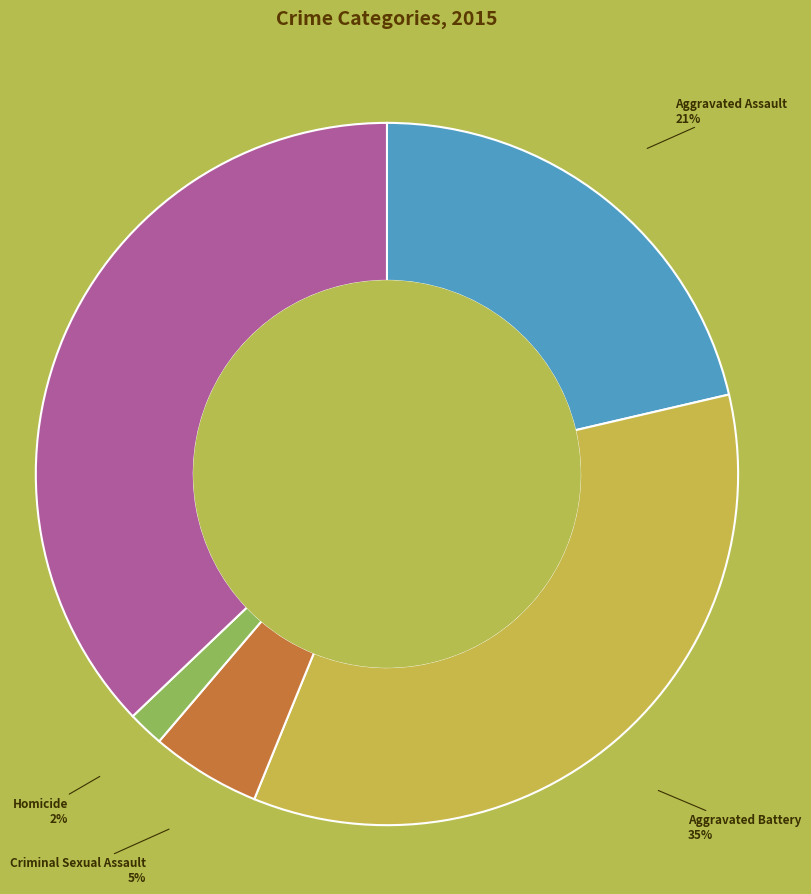

Is it true that Criminal Sexual Assault is 17% of the pie?

False